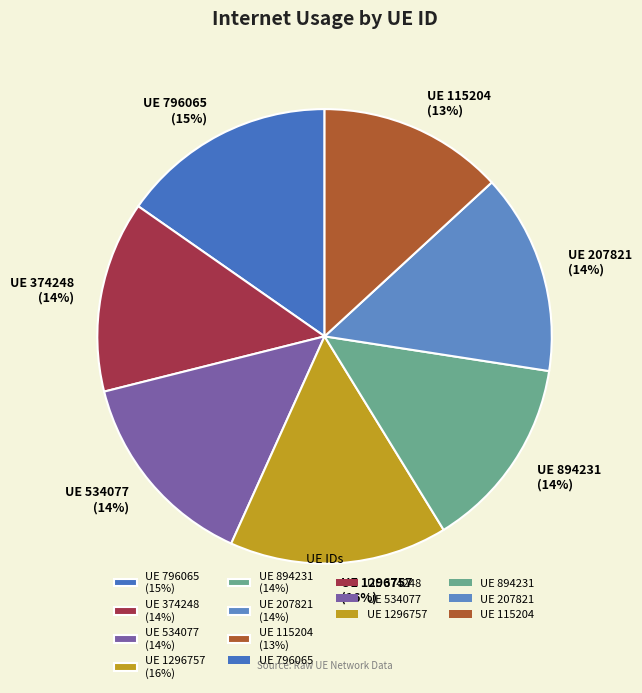

Is UE 796065 (15%) the majority of the pie?

No